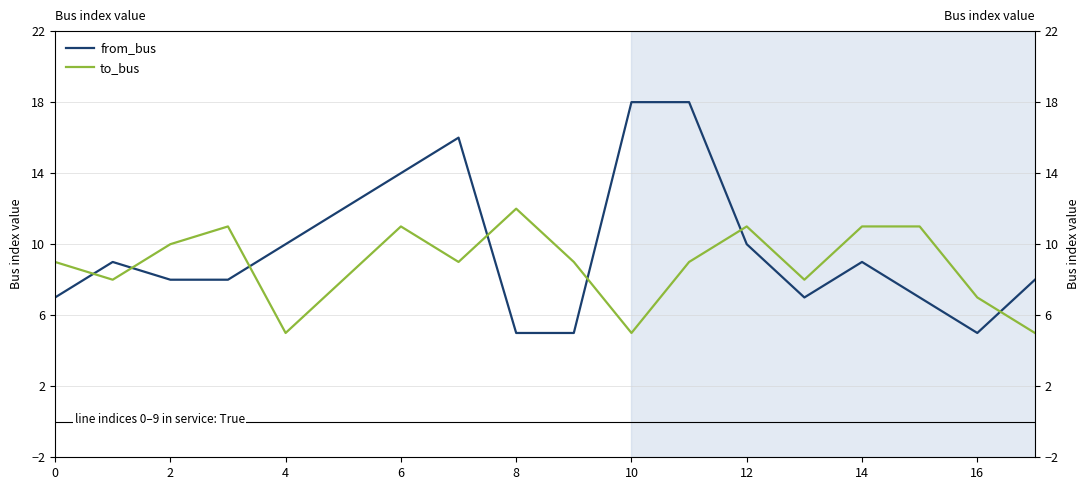

Between 13 and 12, which is larger?

12